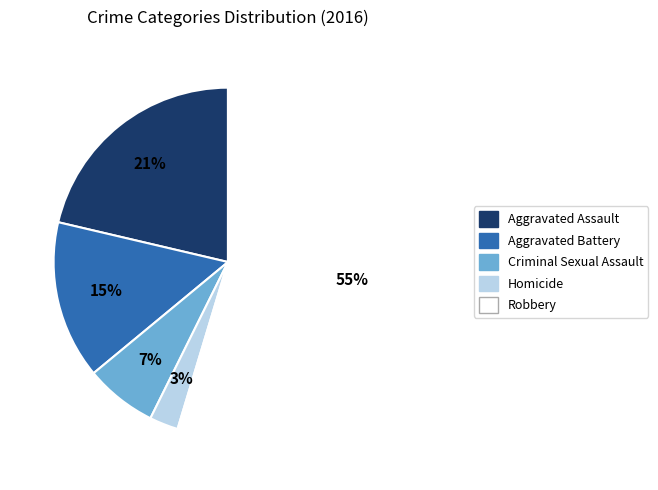

Which has a higher value, Aggravated Battery or Robbery?

Robbery